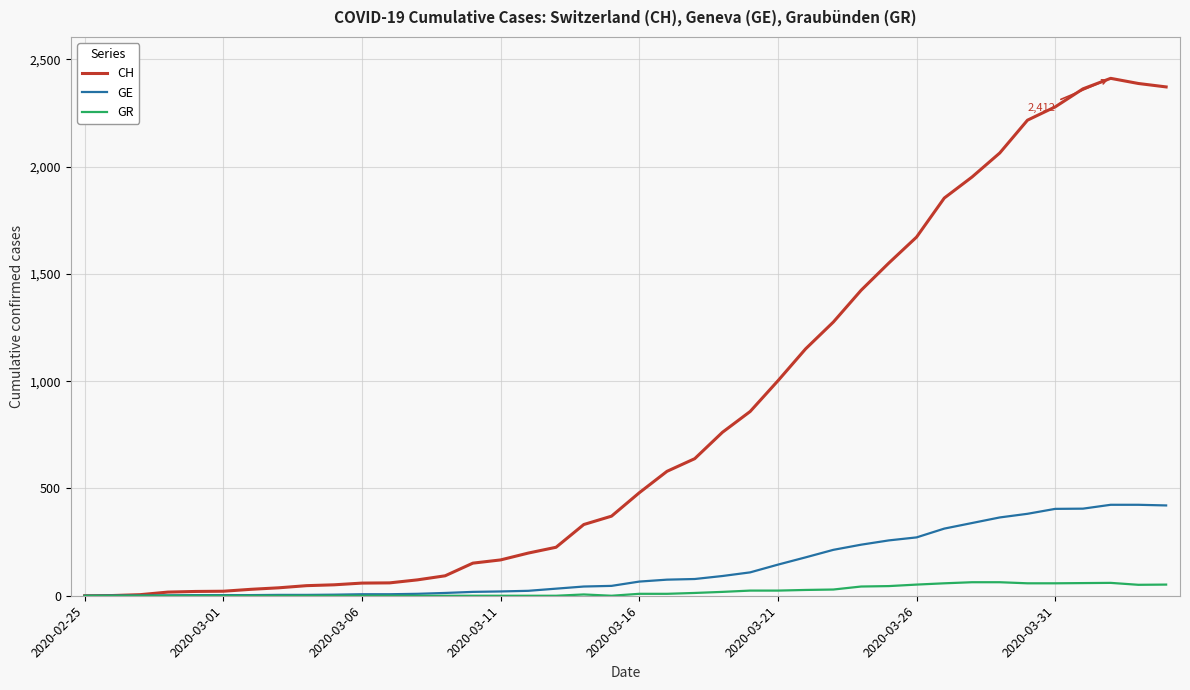

What is the maximum value shown in the chart?

2412